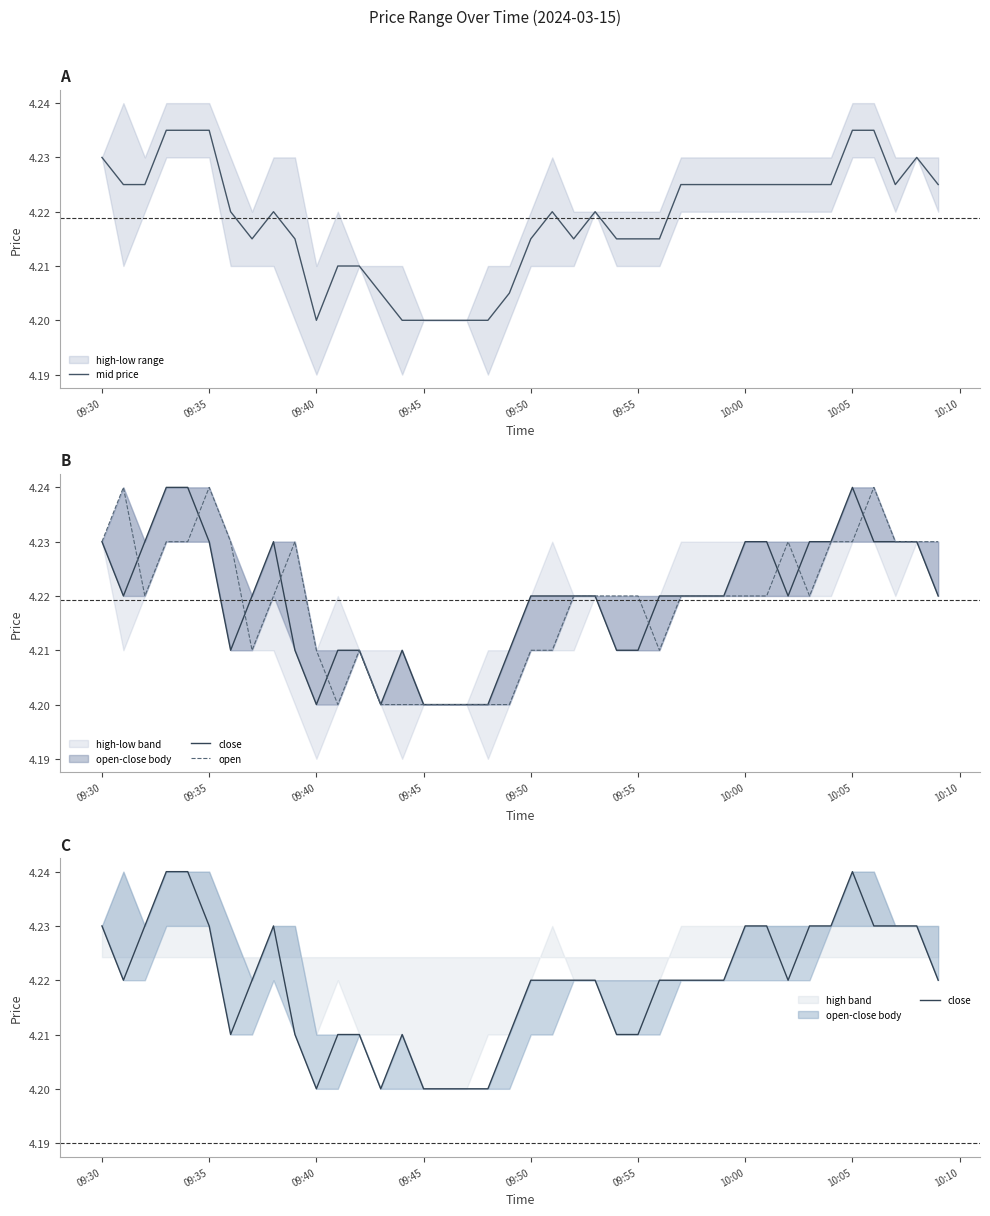

How many times do open and mid price cross each other?

12